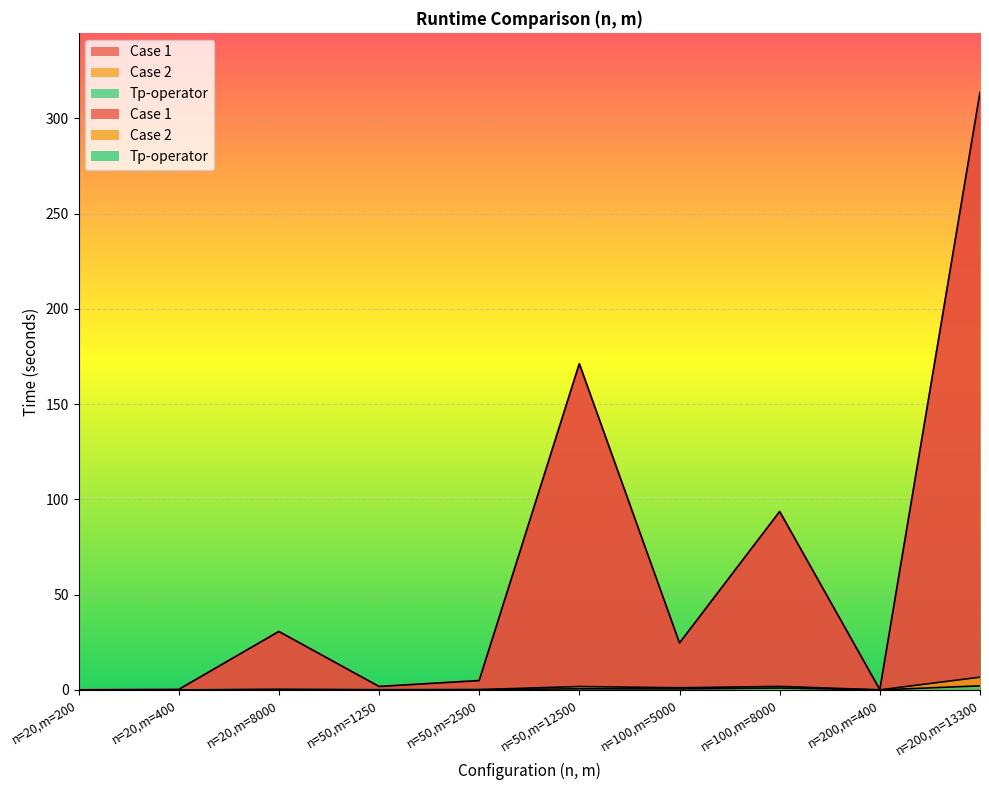

Reading left to right, extract all data points from this chart.

Case 1: n=20,m=200=0.1	n=20,m=400=0.2	n=20,m=8000=30.7	n=50,m=1250=1.8	n=50,m=2500=4.9	n=50,m=12500=171.2	n=100,m=5000=24.6	n=100,m=8000=93.6	n=200,m=400=0.2	n=200,m=13300=313.6
Case 2: n=20,m=200=0.0	n=20,m=400=0.0	n=20,m=8000=0.3	n=50,m=1250=0.1	n=50,m=2500=0.2	n=50,m=12500=1.8	n=100,m=5000=1.1	n=100,m=8000=1.9	n=200,m=400=0.1	n=200,m=13300=6.7
Tp-operator: n=20,m=200=0.0	n=20,m=400=0.0	n=20,m=8000=0.2	n=50,m=1250=0.1	n=50,m=2500=0.1	n=50,m=12500=0.6	n=100,m=5000=0.5	n=100,m=8000=1.0	n=200,m=400=0.0	n=200,m=13300=2.2